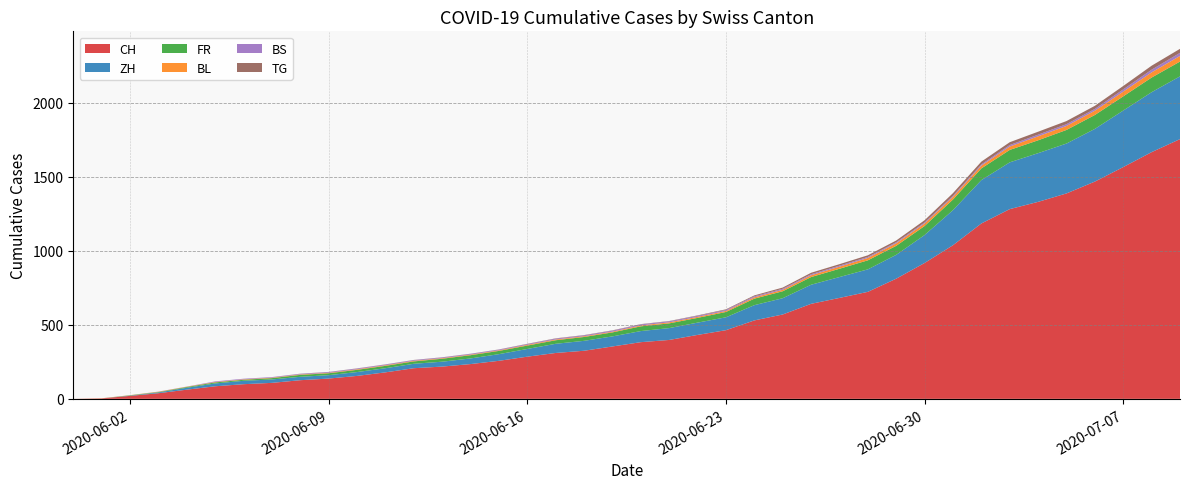

Reading left to right, transcribe all the data shown in this chart.

CH: 0	3	20	38	62	85	99	108	126	137	155	179	207	218	235	257	285	310	325	354	383	398	432	464	530	570	642	682	723	812	918	1038	1185	1282	1331	1388	1468	1566	1667	1755
ZH: 0	0	2	5	13	19	23	23	23	23	26	28	30	33	38	45	52	62	67	68	75	80	83	87	103	110	129	141	152	161	189	237	293	316	329	337	356	382	405	424
FR: 0	0	2	3	5	7	7	9	13	13	15	16	16	20	22	22	23	24	26	27	32	32	32	36	44	47	52	56	61	61	61	72	79	84	87	92	94	96	99	100
BL: 0	1	1	2	2	3	3	3	3	3	4	4	4	4	4	4	5	5	5	5	6	7	7	7	9	10	12	14	16	17	17	18	19	23	27	27	29	32	35	38
BS: 0	0	0	1	1	4	4	4	4	5	5	5	5	5	5	5	5	6	6	7	7	7	7	7	7	7	7	7	7	7	7	7	8	10	11	12	12	15	18	21
TG: 0	0	0	0	0	0	0	0	1	1	1	1	1	1	1	1	2	2	2	2	2	2	3	4	6	8	10	10	11	12	15	18	19	19	20	21	21	23	27	27